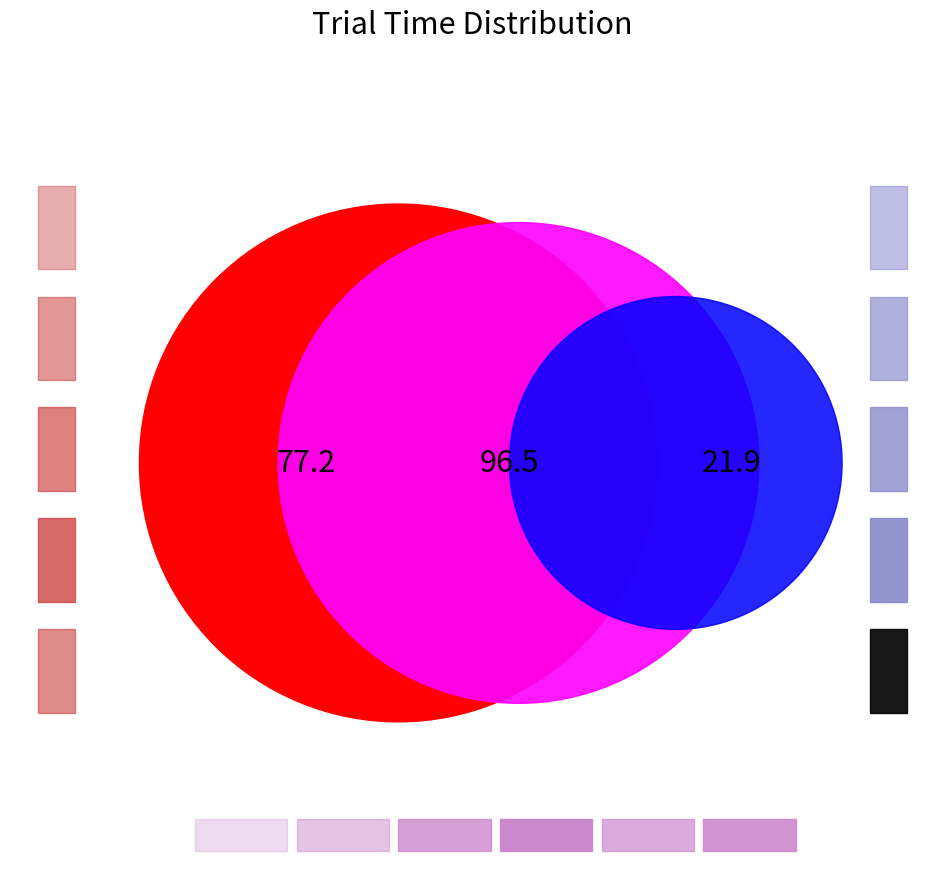

Between fe3ff410 and 0eeac498, which is larger?

0eeac498